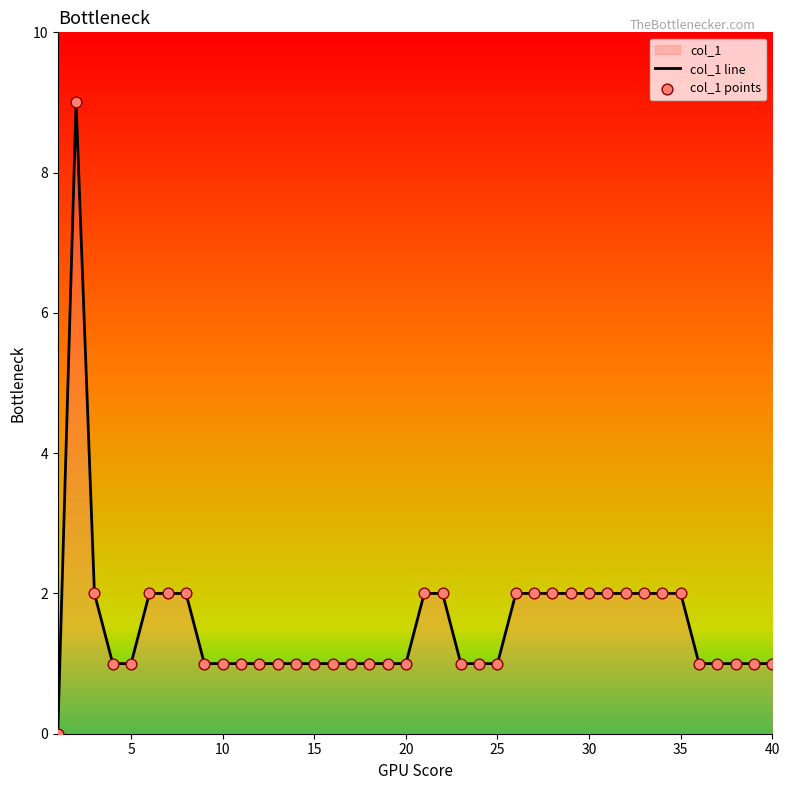

Which series reaches the maximum Y coordinate?

col_1 line